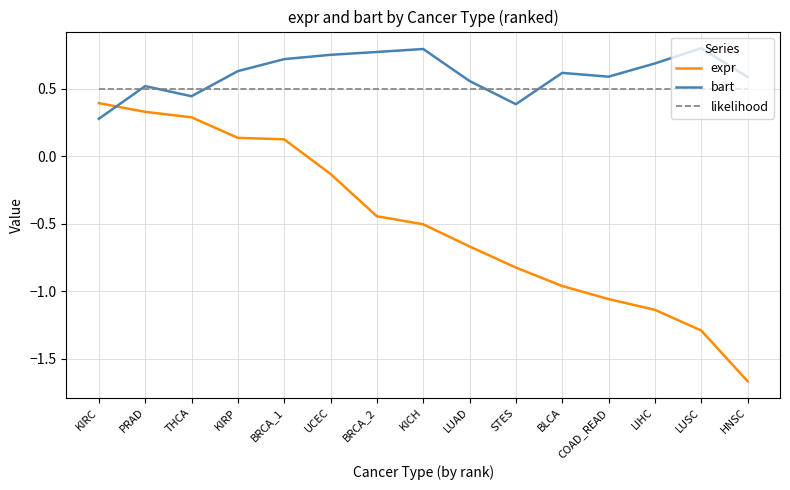

Between BRCA_1 and LIHC, which series saw the biggest shift?

expr